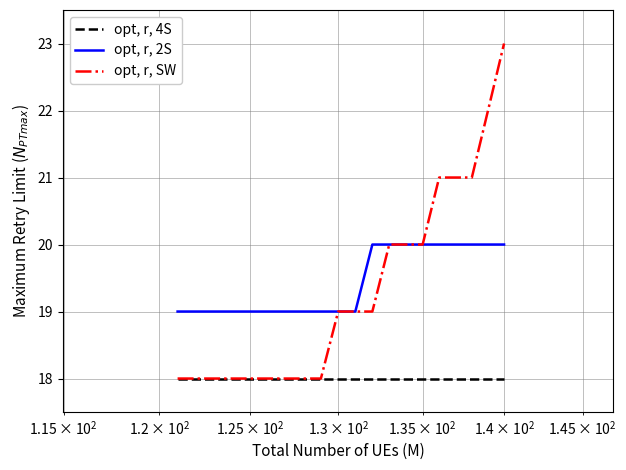

What is the maximum value shown in the chart?

23